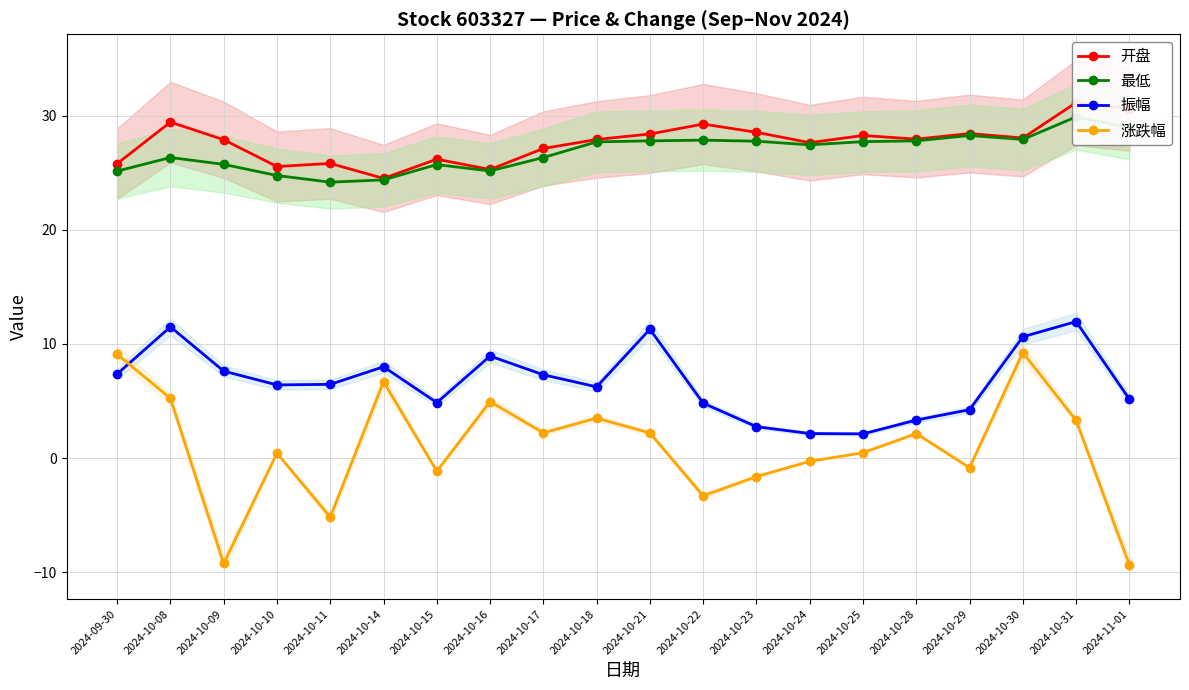

Rank the series at 2024-10-30 from highest to lowest value.

开盘, 最低, 振幅, 涨跌幅